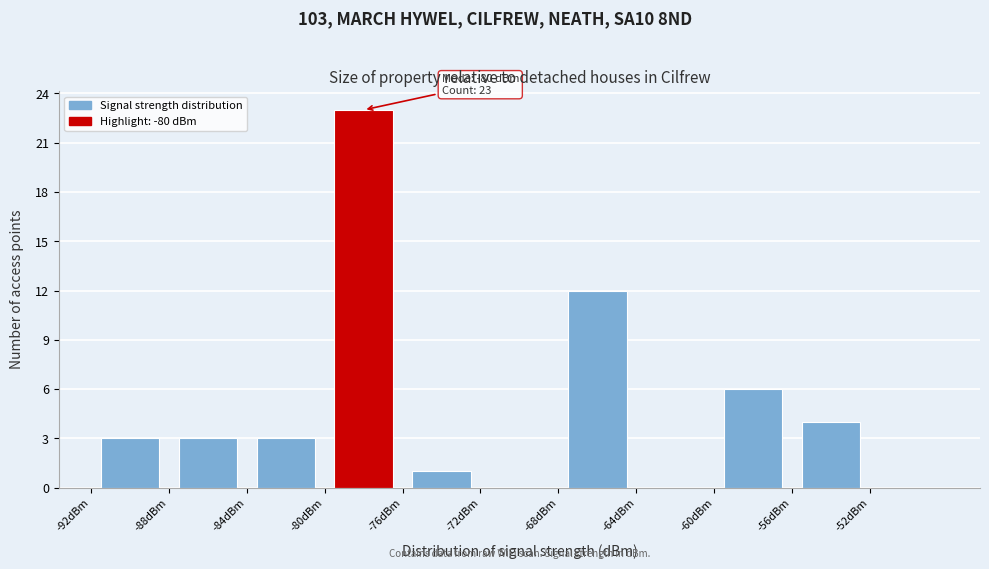

Which range on the x-axis has the tallest bar?

-80 to -76